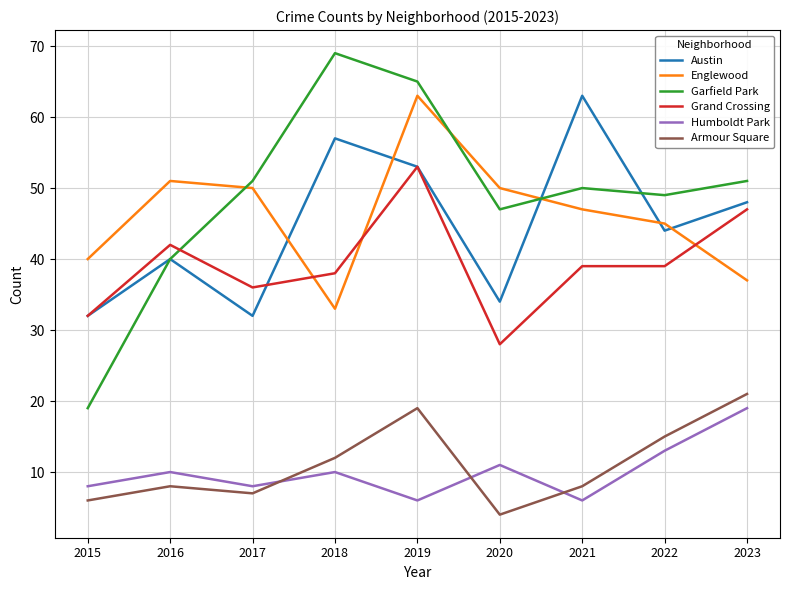

Reading left to right, transcribe all the data shown in this chart.

Austin: 32	40	32	57	53	34	63	44	48
Englewood: 40	51	50	33	63	50	47	45	37
Garfield Park: 19	40	51	69	65	47	50	49	51
Grand Crossing: 32	42	36	38	53	28	39	39	47
Humboldt Park: 8	10	8	10	6	11	6	13	19
Armour Square: 6	8	7	12	19	4	8	15	21